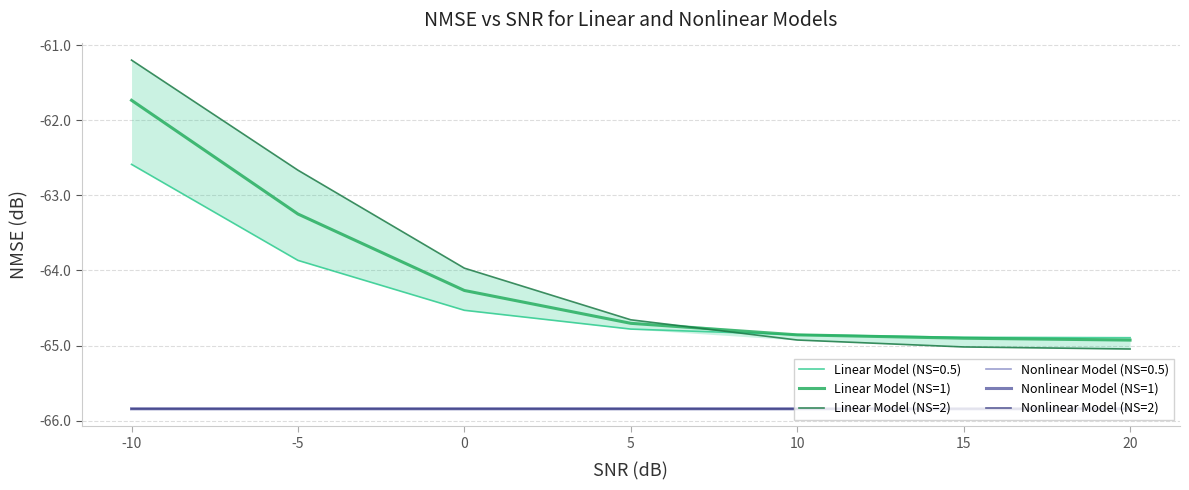

What is the value of the Nonlinear Model (NS=1) point at the 3rd from the left?

-65.8